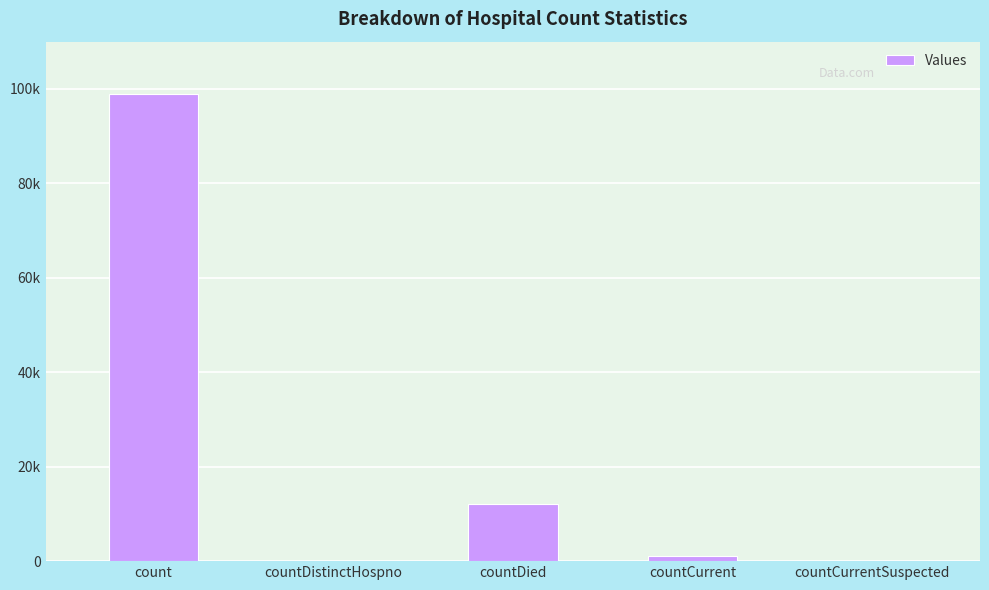

What is the change in value from countDistinctHospno to countCurrent?

+1062